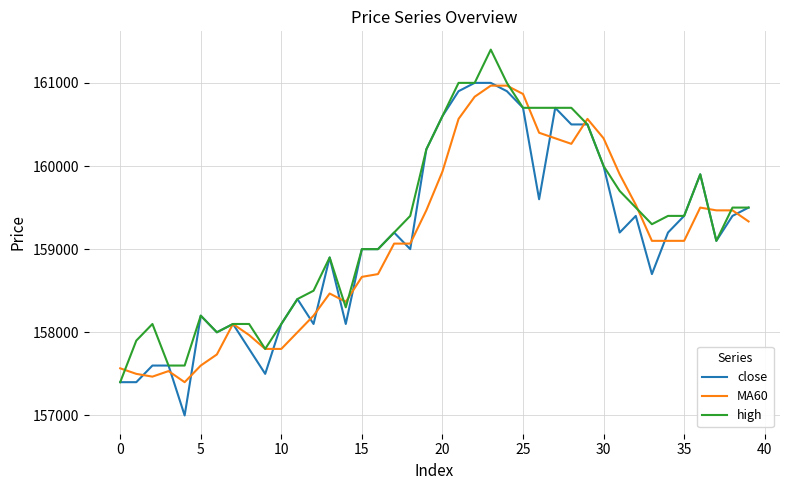

What is the maximum value for high?

161400.0